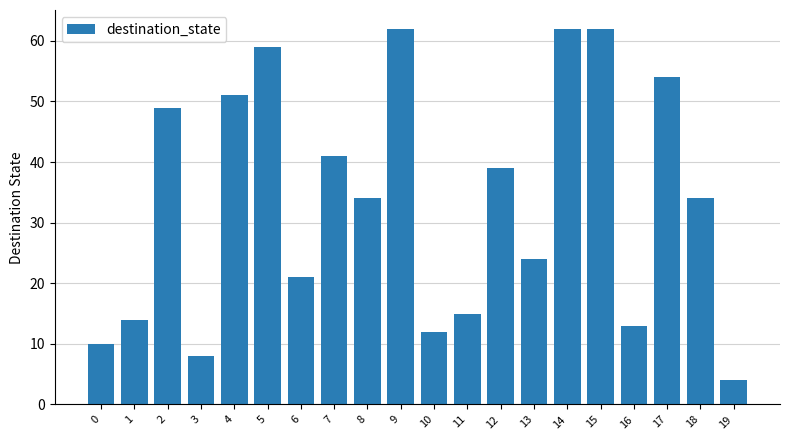

How many data points does each series have?

20